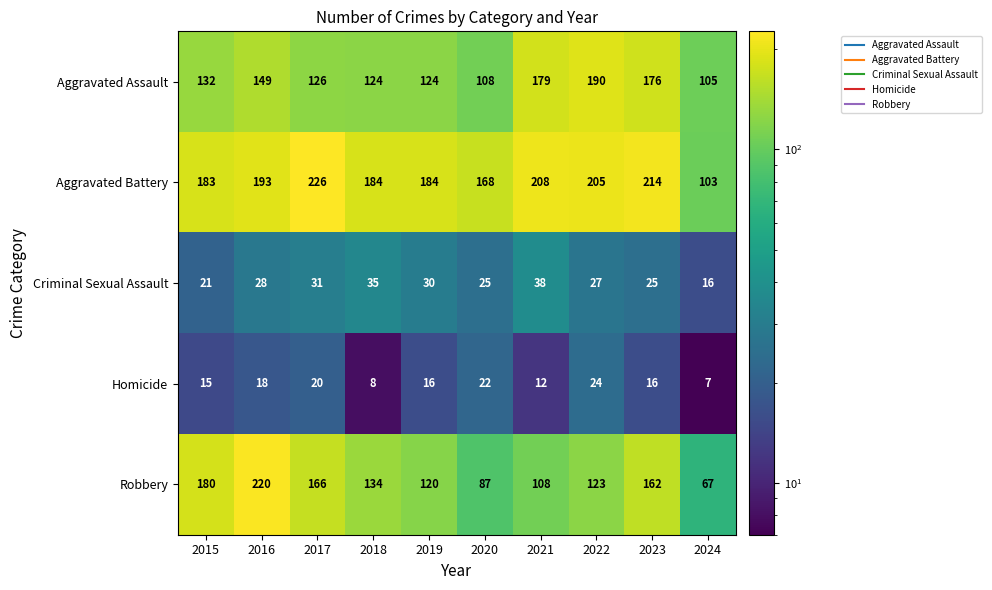

Is it true that Aggravated Battery equals 184 at 2019?

True